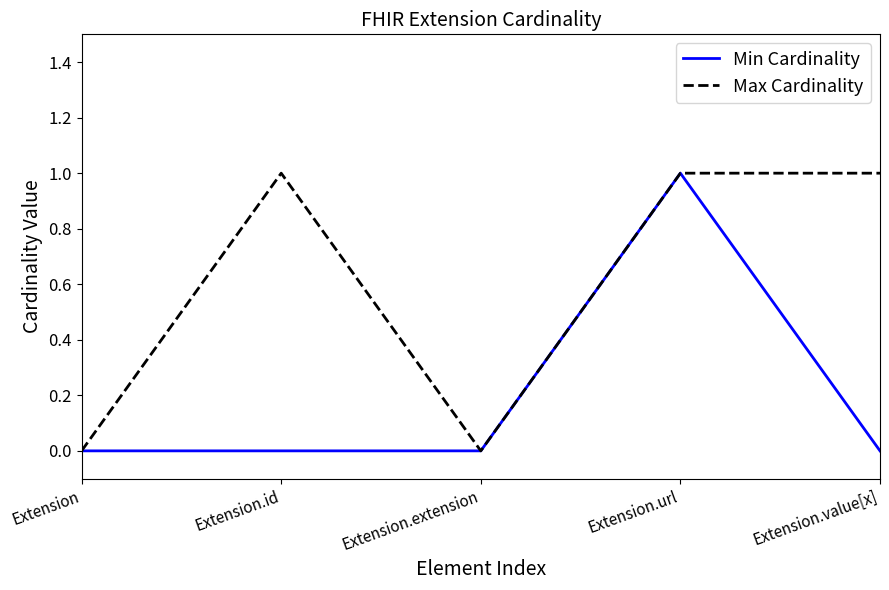

Reading left to right, extract all data points from this chart.

Min Cardinality: Extension=0	Extension.id=0	Extension.extension=0	Extension.url=1	Extension.value[x]=0
Max Cardinality: Extension=0	Extension.id=1	Extension.extension=0	Extension.url=1	Extension.value[x]=1